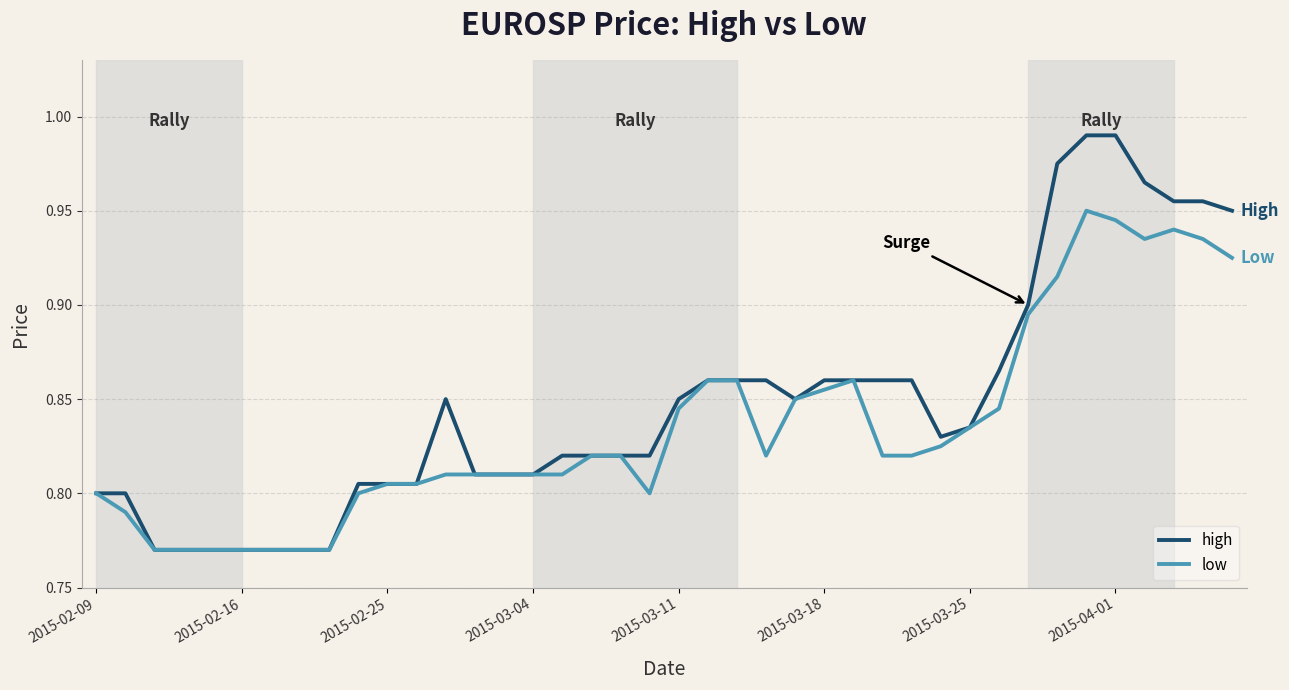

Does the chart have visible grid lines?

Yes